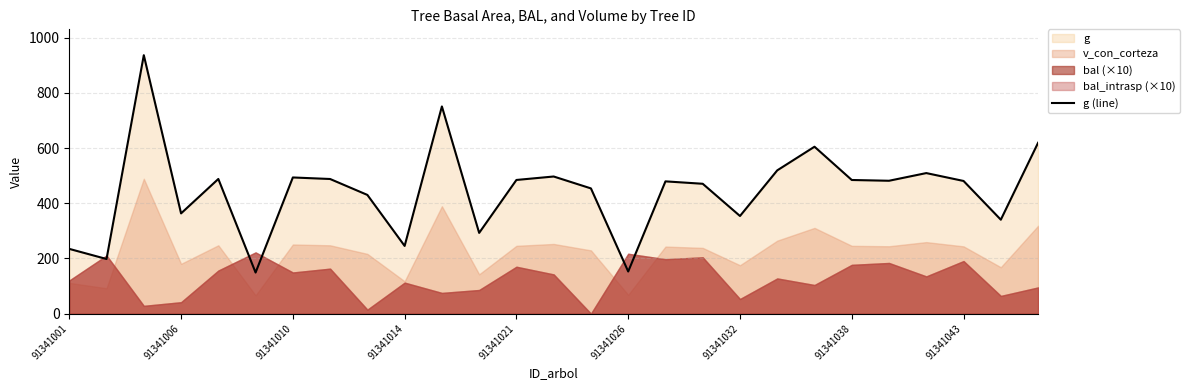

What is the ratio of the value at 26 to the value at 13?

1.2